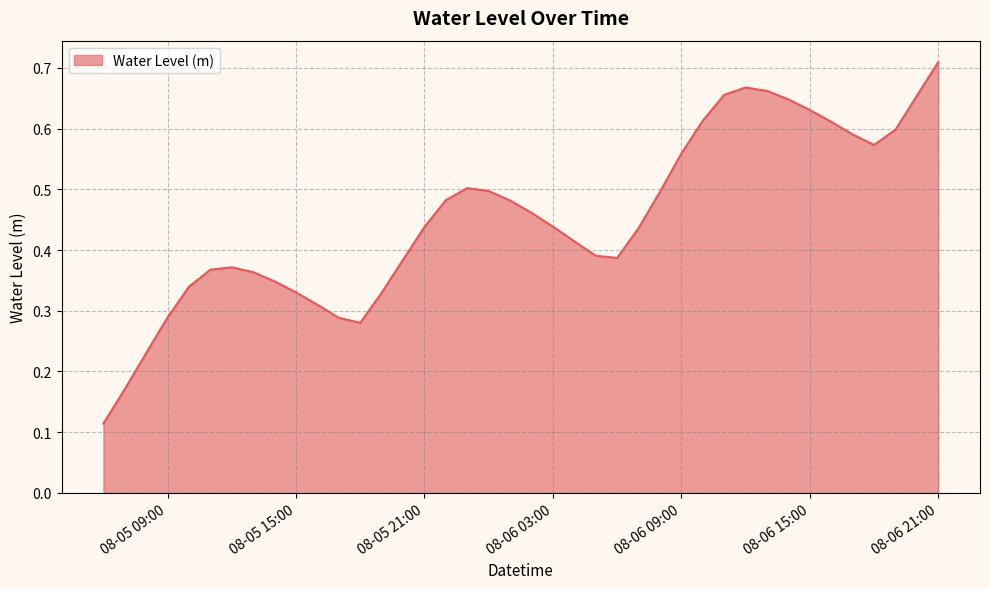

Count the values in the range 0 to 1.

40